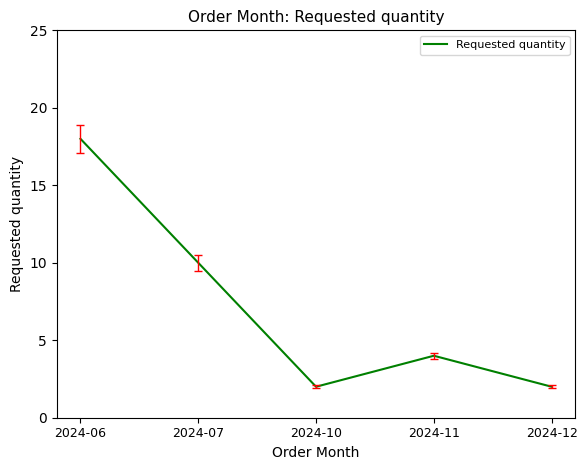

How many interior local valleys (lower than both neighbors) does the data have?

1